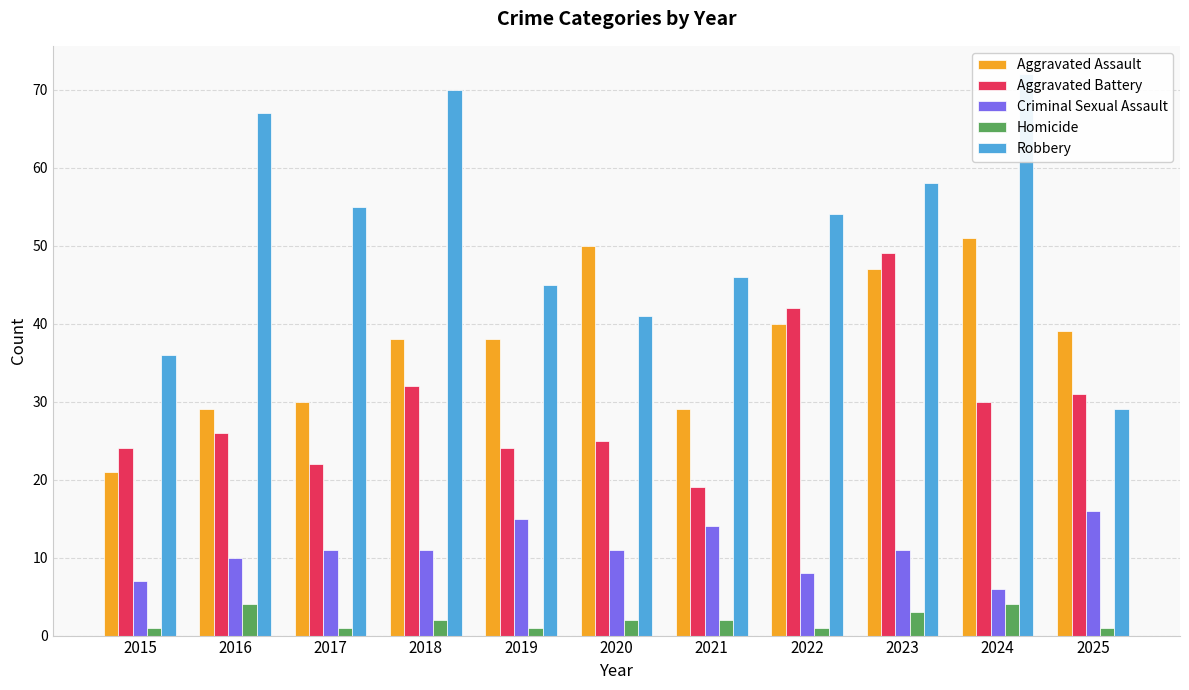

List the labels in order of Criminal Sexual Assault value, largest first.

2025, 2019, 2021, 2017, 2018, 2020, 2023, 2016, 2022, 2015, 2024